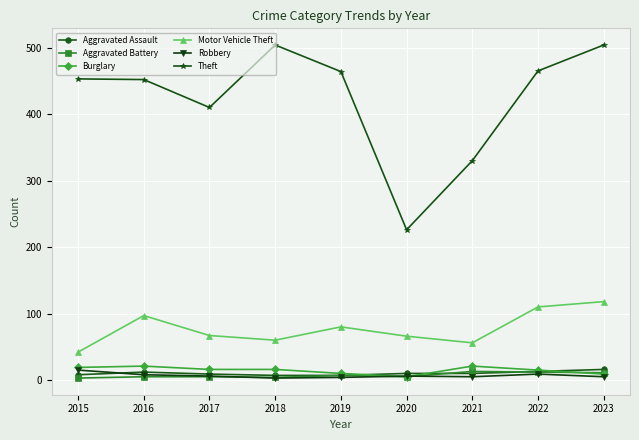

What are all the series names shown in the legend?

Aggravated Assault, Aggravated Battery, Burglary, Motor Vehicle Theft, Robbery, Theft